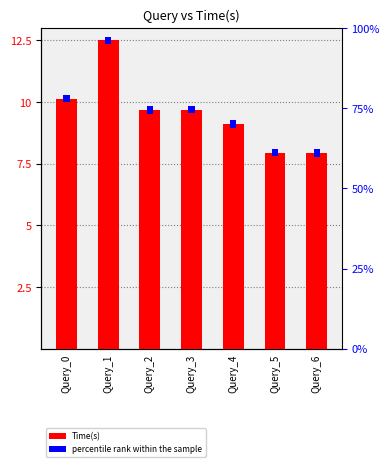

At which label is the value closest to 10?

Query_0